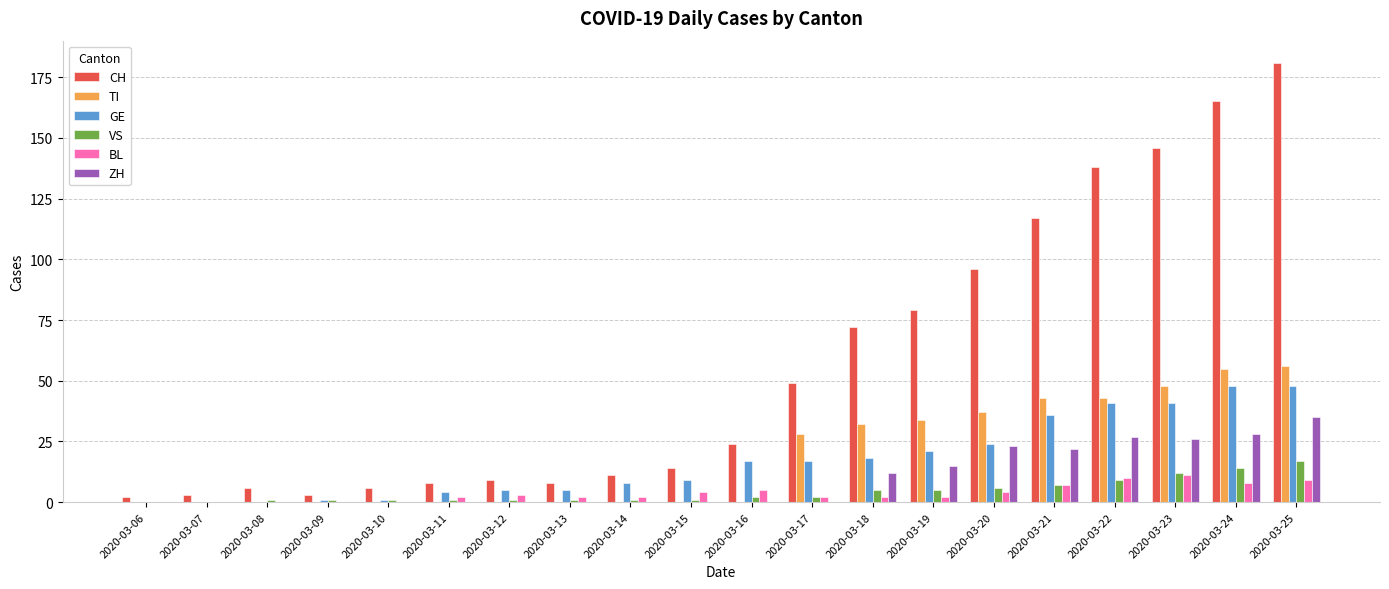

Reading right to left, transcribe all the data shown in this chart.

CH: 2020-03-25=181	2020-03-24=165	2020-03-23=146	2020-03-22=138	2020-03-21=117	2020-03-20=96	2020-03-19=79	2020-03-18=72	2020-03-17=49	2020-03-16=24	2020-03-15=14	2020-03-14=11	2020-03-13=8	2020-03-12=9	2020-03-11=8	2020-03-10=6	2020-03-09=3	2020-03-08=6	2020-03-07=3	2020-03-06=2
TI: 2020-03-25=56	2020-03-24=55	2020-03-23=48	2020-03-22=43	2020-03-21=43	2020-03-20=37	2020-03-19=34	2020-03-18=32	2020-03-17=28	2020-03-16=0	2020-03-15=0	2020-03-14=0	2020-03-13=0	2020-03-12=0	2020-03-11=0	2020-03-10=0	2020-03-09=0	2020-03-08=0	2020-03-07=0	2020-03-06=0
GE: 2020-03-25=48	2020-03-24=48	2020-03-23=41	2020-03-22=41	2020-03-21=36	2020-03-20=24	2020-03-19=21	2020-03-18=18	2020-03-17=17	2020-03-16=17	2020-03-15=9	2020-03-14=8	2020-03-13=5	2020-03-12=5	2020-03-11=4	2020-03-10=1	2020-03-09=1	2020-03-08=0	2020-03-07=0	2020-03-06=0
VS: 2020-03-25=17	2020-03-24=14	2020-03-23=12	2020-03-22=9	2020-03-21=7	2020-03-20=6	2020-03-19=5	2020-03-18=5	2020-03-17=2	2020-03-16=2	2020-03-15=1	2020-03-14=1	2020-03-13=1	2020-03-12=1	2020-03-11=1	2020-03-10=1	2020-03-09=1	2020-03-08=1	2020-03-07=0	2020-03-06=0
BL: 2020-03-25=9	2020-03-24=8	2020-03-23=11	2020-03-22=10	2020-03-21=7	2020-03-20=4	2020-03-19=2	2020-03-18=2	2020-03-17=2	2020-03-16=5	2020-03-15=4	2020-03-14=2	2020-03-13=2	2020-03-12=3	2020-03-11=2	2020-03-10=0	2020-03-09=0	2020-03-08=0	2020-03-07=0	2020-03-06=0
ZH: 2020-03-25=35	2020-03-24=28	2020-03-23=26	2020-03-22=27	2020-03-21=22	2020-03-20=23	2020-03-19=15	2020-03-18=12	2020-03-17=0	2020-03-16=0	2020-03-15=0	2020-03-14=0	2020-03-13=0	2020-03-12=0	2020-03-11=0	2020-03-10=0	2020-03-09=0	2020-03-08=0	2020-03-07=0	2020-03-06=0